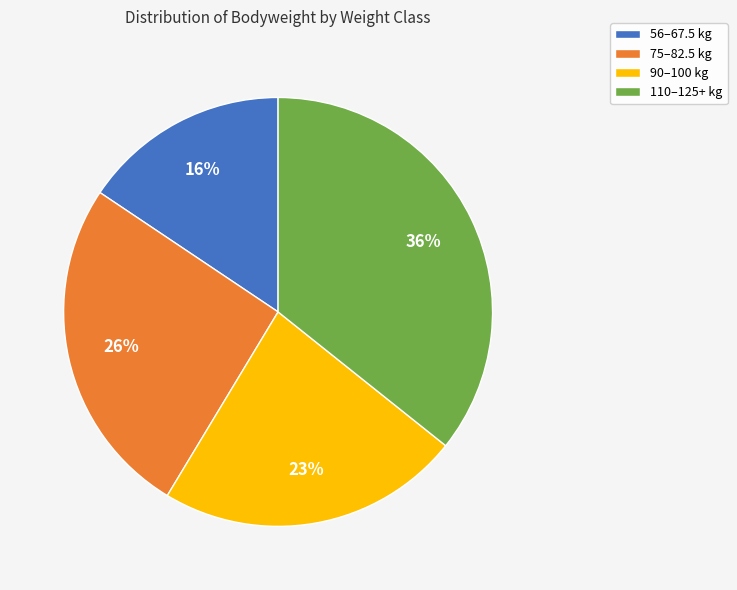

Is 90–100 kg the majority of the pie?

No